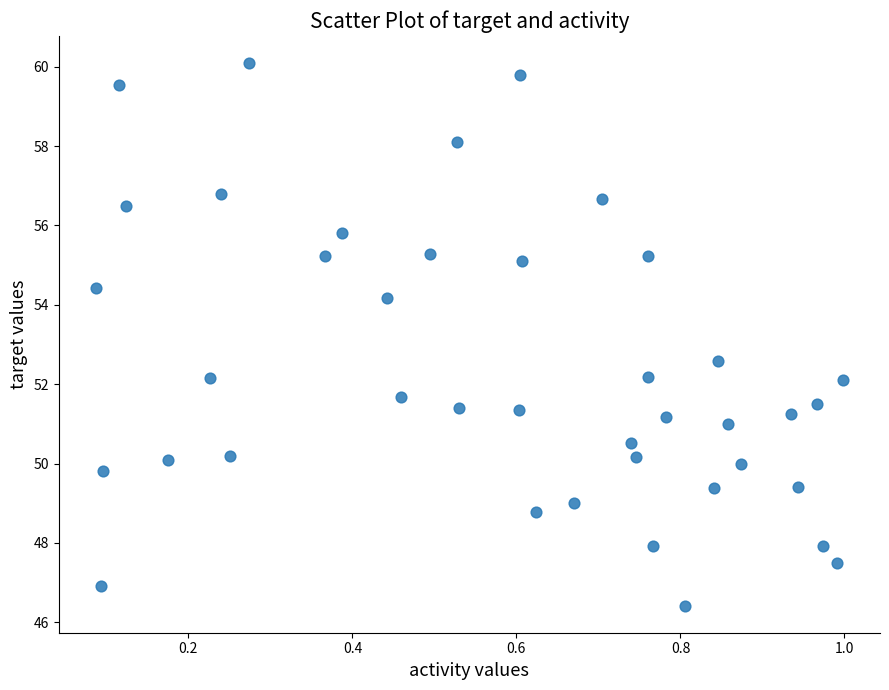

What Y value in the scatter plot is closest to 53?

52.6